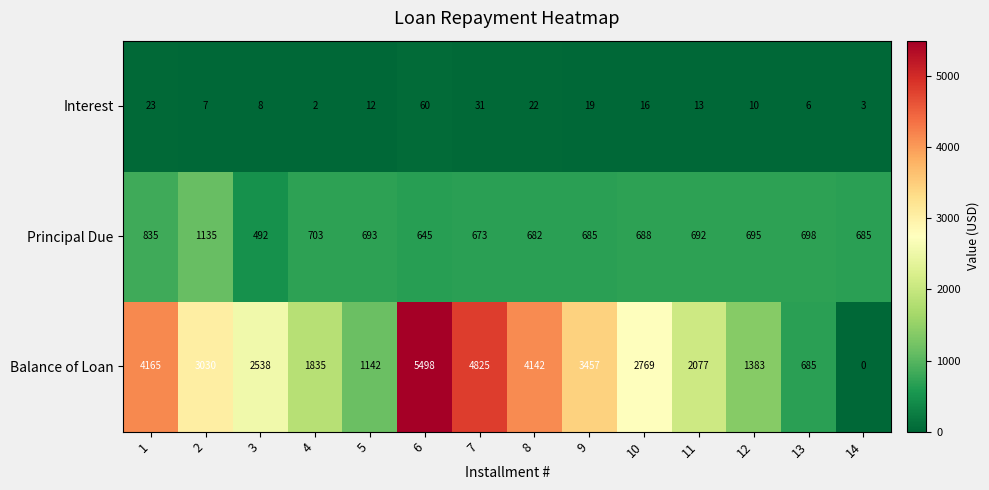

Where is Interest nearest to the value 31?

7